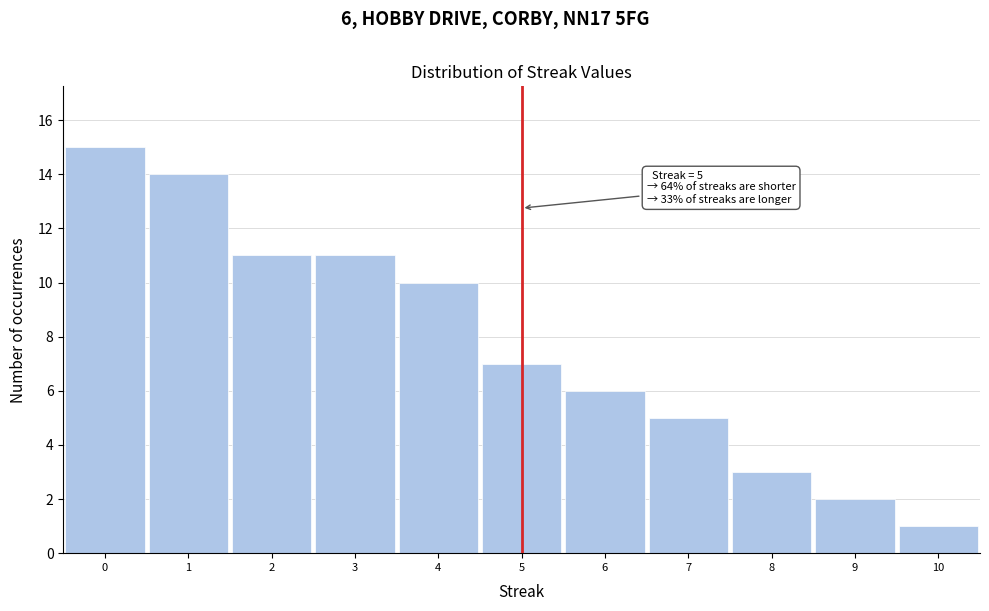

Which range on the x-axis has the tallest bar?

-0.5 to 0.5